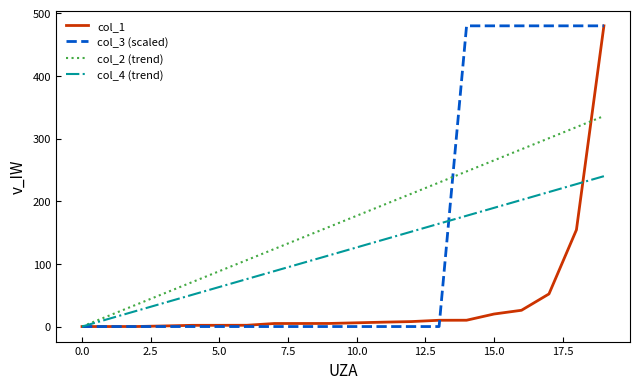

Rank the series by their average value, from highest to lowest.

col_2 (trend), col_3 (scaled), col_4 (trend), col_1